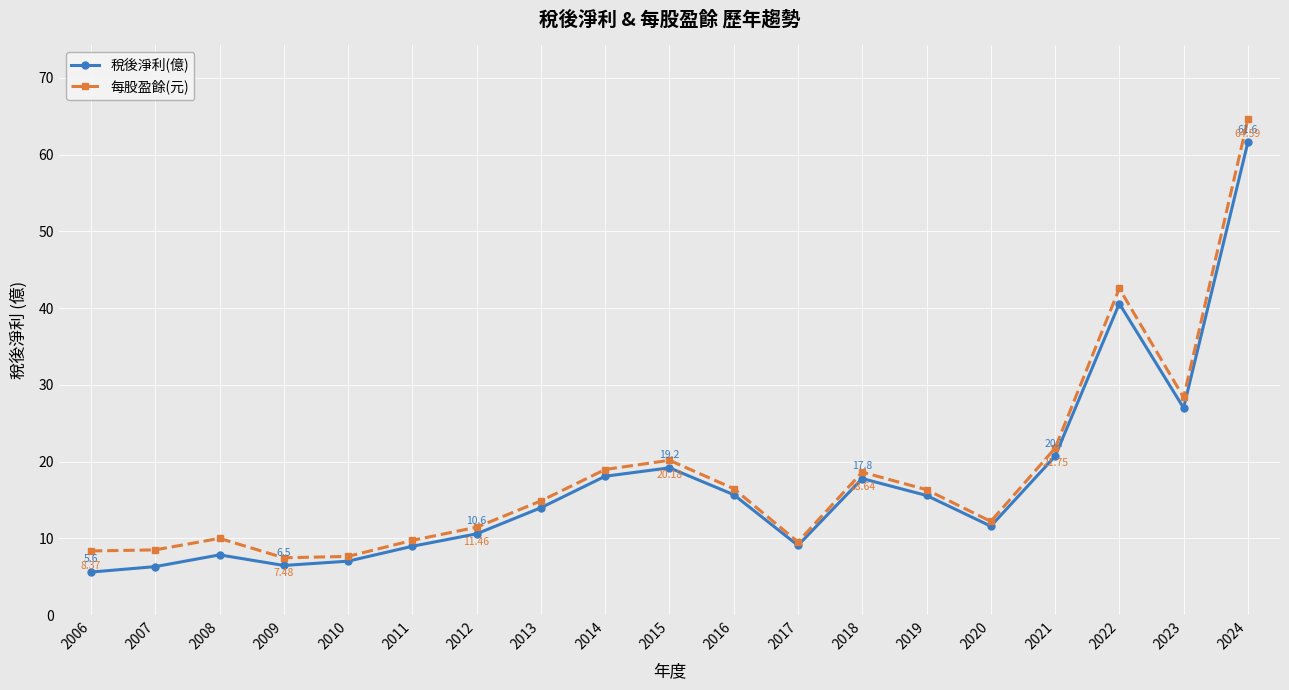

Which series has the widest spread of values?

每股盈餘(元)